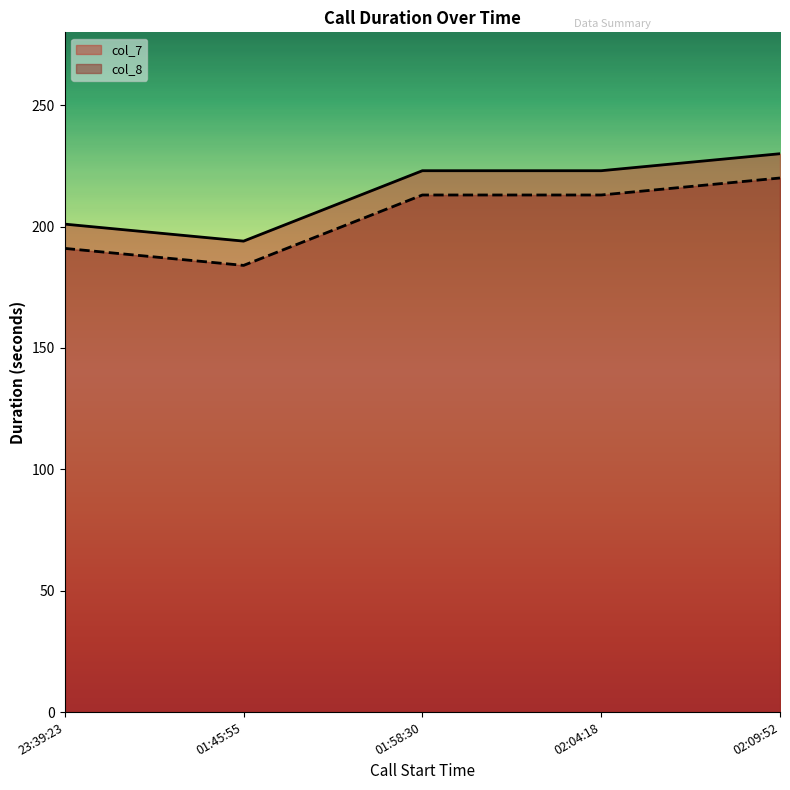

Is it true that col_7 equals 114 at 23:39:23?

False